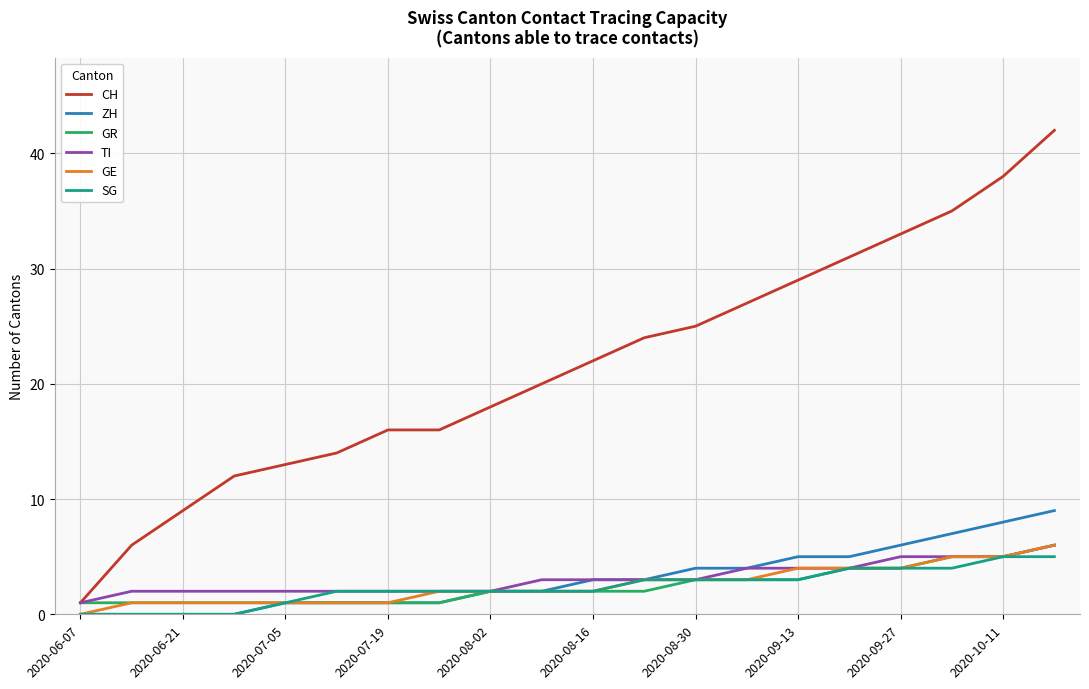

Which series has the largest total across all categories?

CH